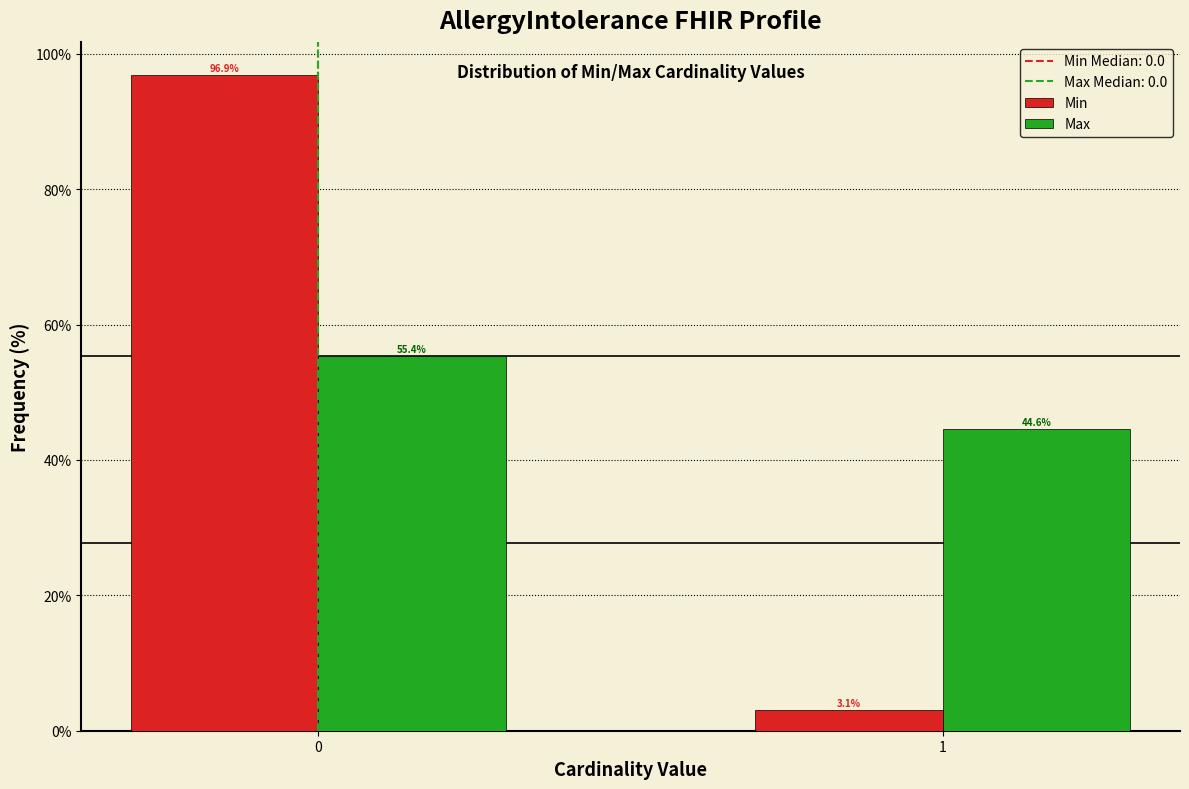

Reading left to right, list all the values displayed in this chart.

Min: 0=96.9	1=3.1
Max: 0=55.4	1=44.6